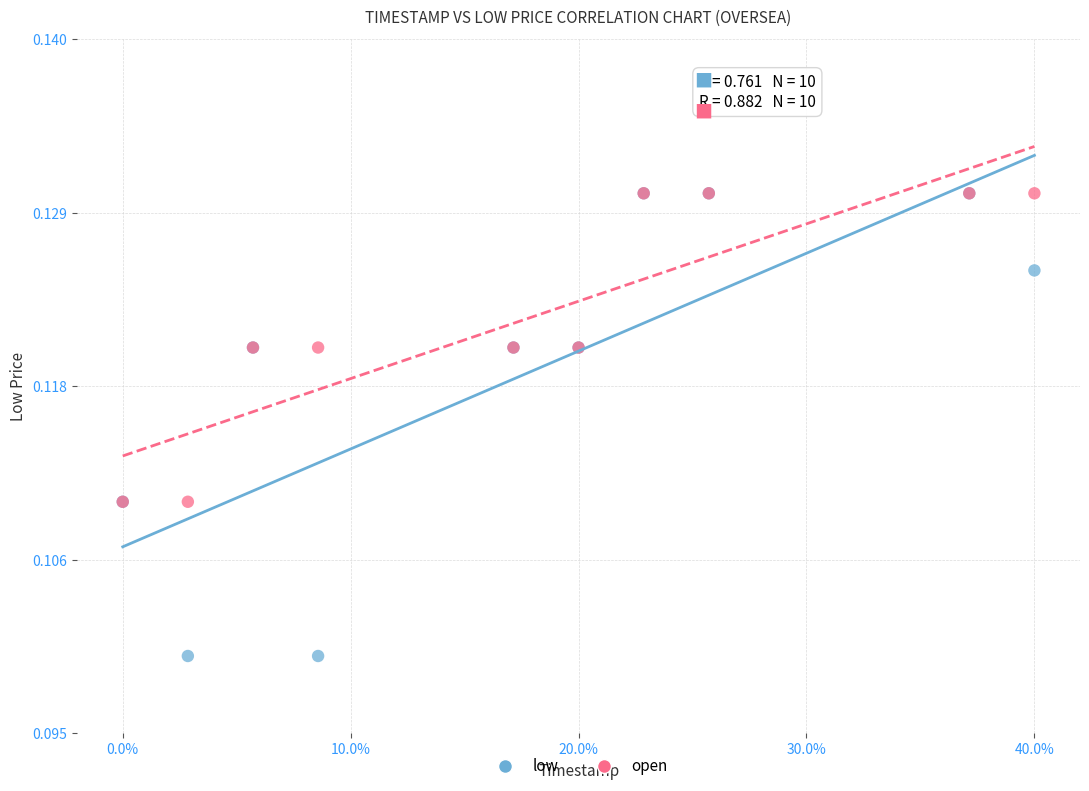

What are all the series names shown in the legend?

low, open